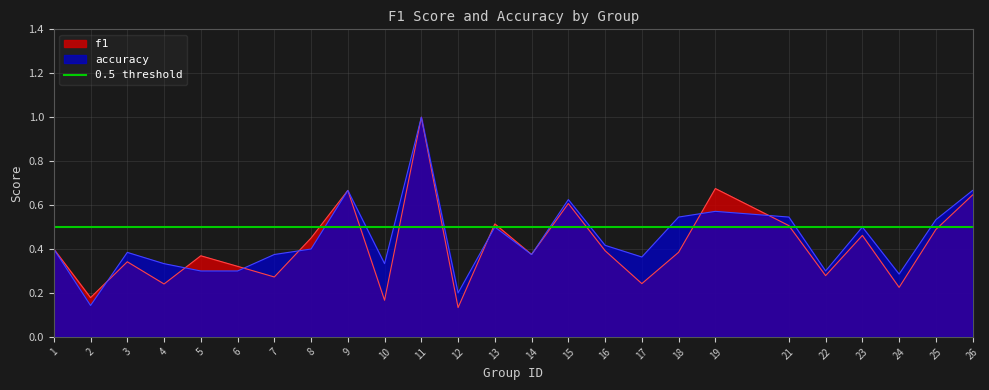

The f1 series shows 0.1 at 2. True or false?

False